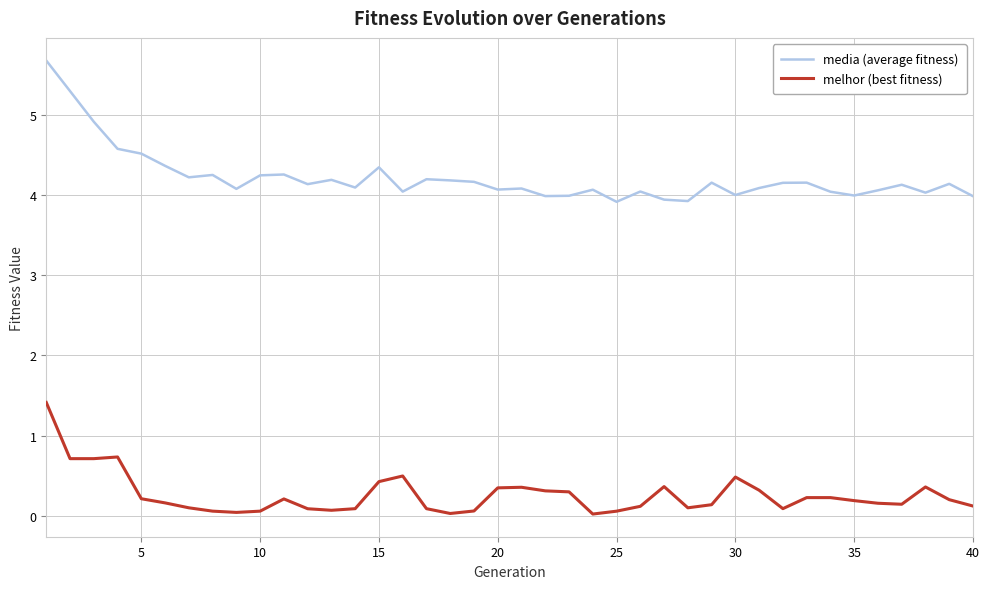

What is the greatest value displayed?

5.7